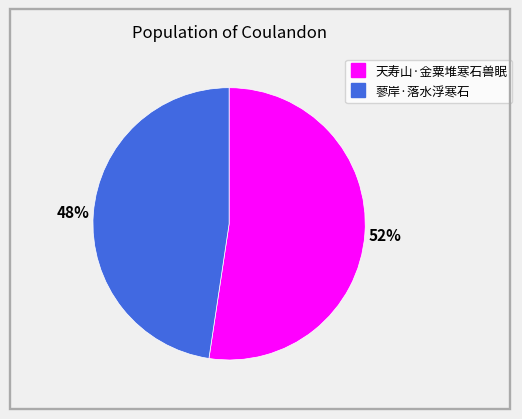

Which category has the smallest portion of the pie?

蓼岸·落水浮寒石